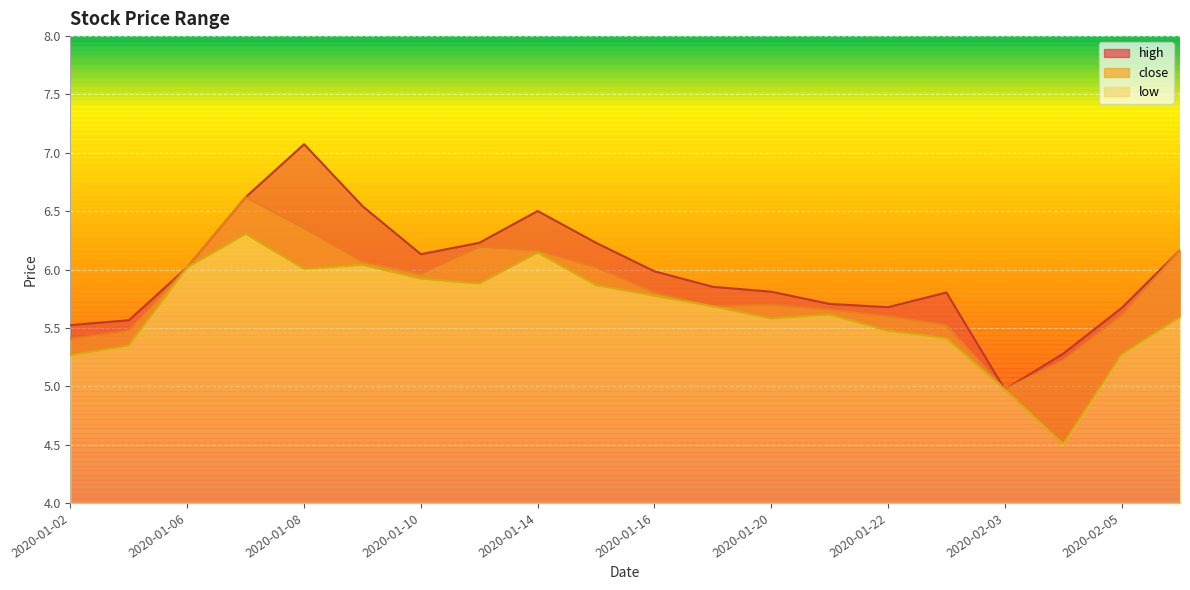

Which series has the largest range (max minus min)?

high